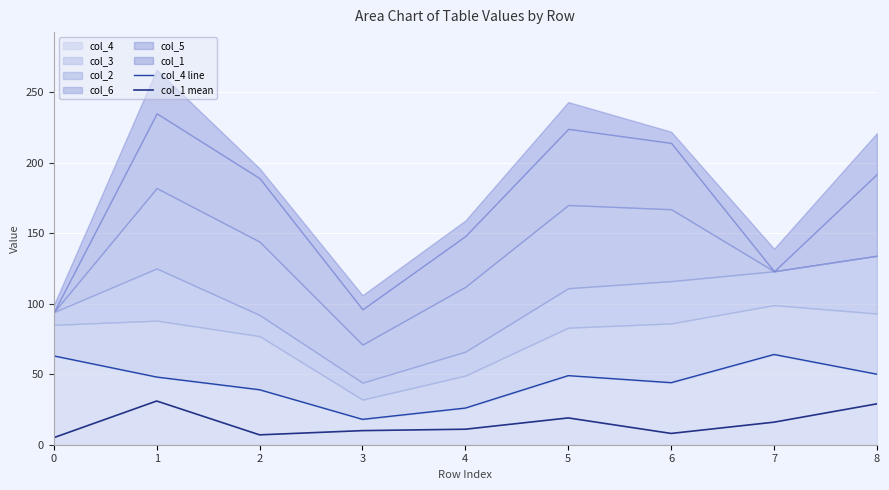

In col_4 line, how many points are lower than both neighbors (excluding endpoints)?

2